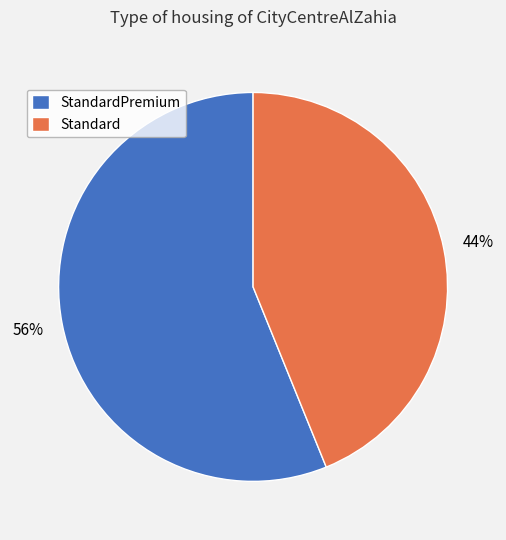

Do StandardPremium and Standard together represent more than half of the pie?

Yes